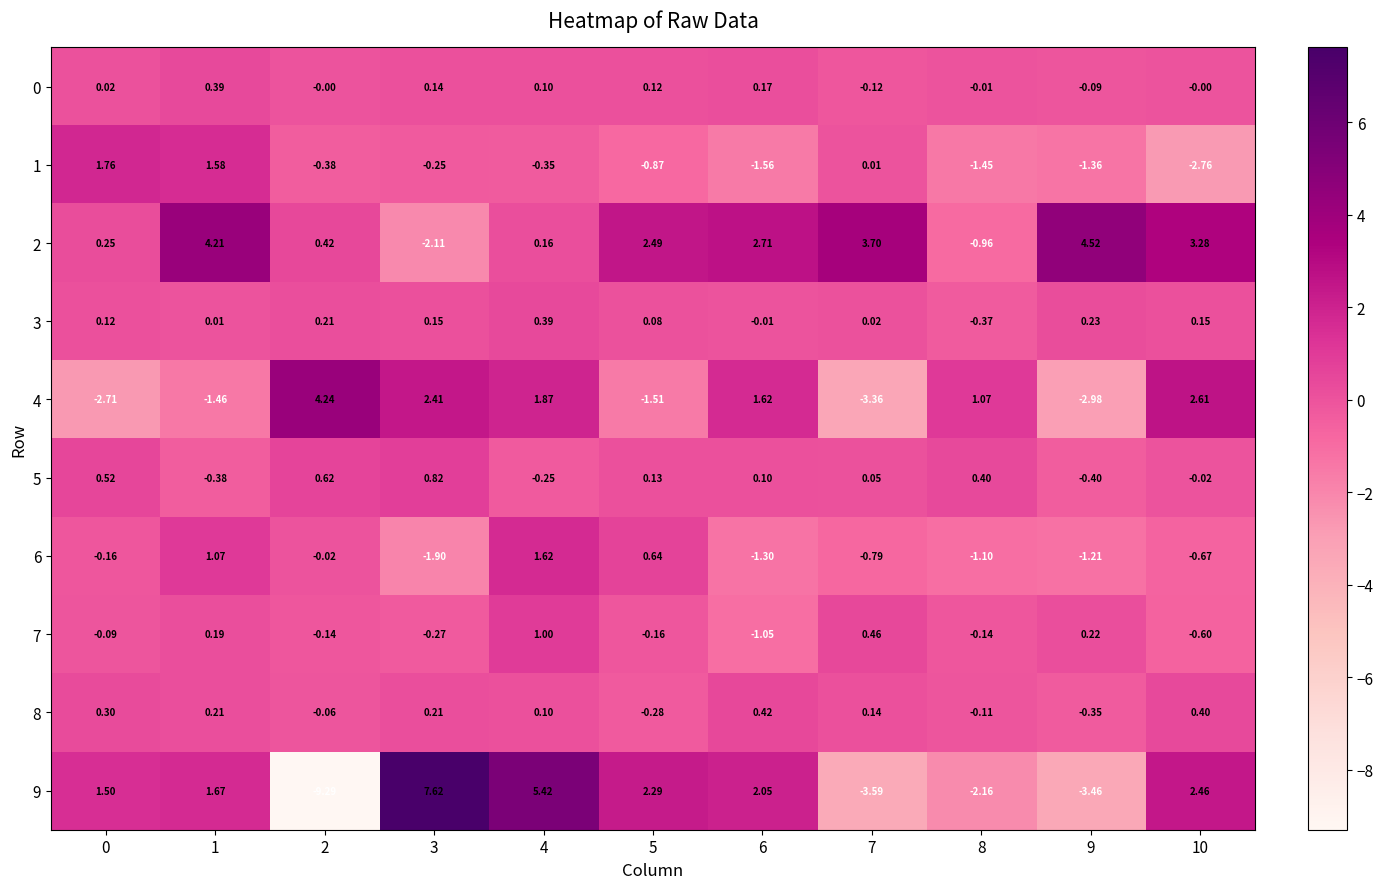

Is the value of 0 at 3 greater than the value of 8 at 3?

No